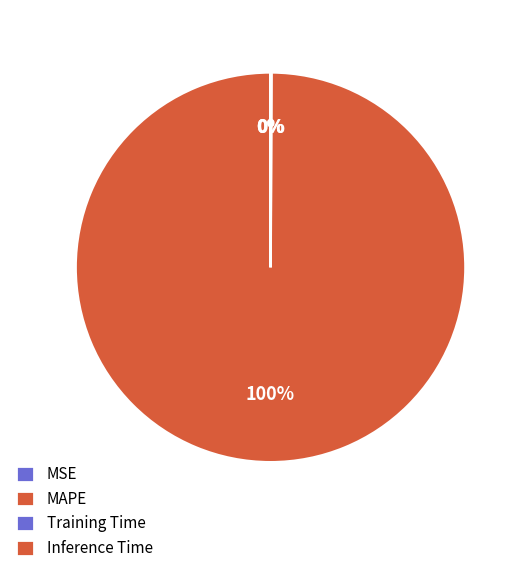

Count the number of slices in the pie.

4